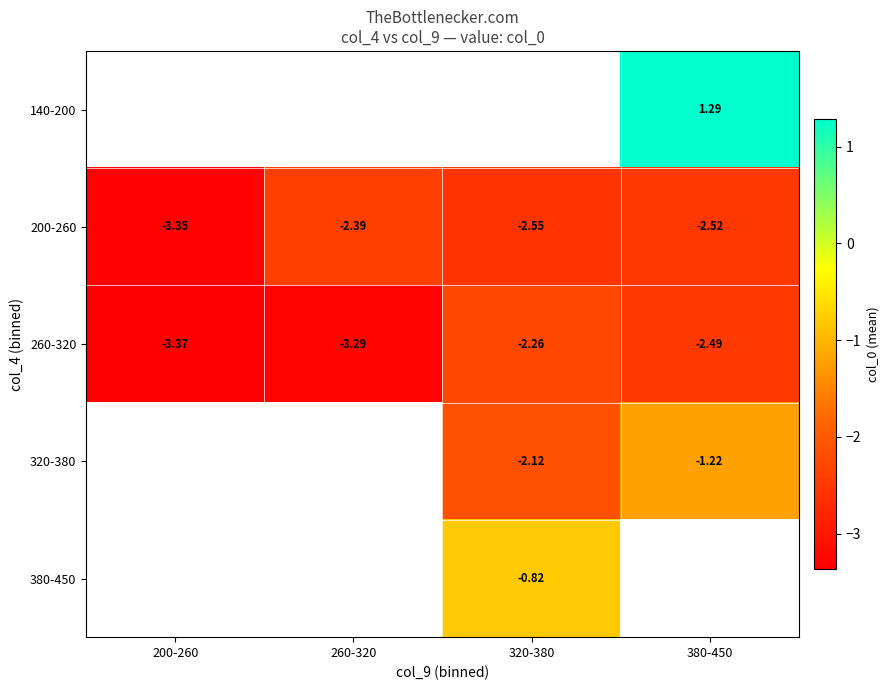

How many categories are shown in the chart?

4